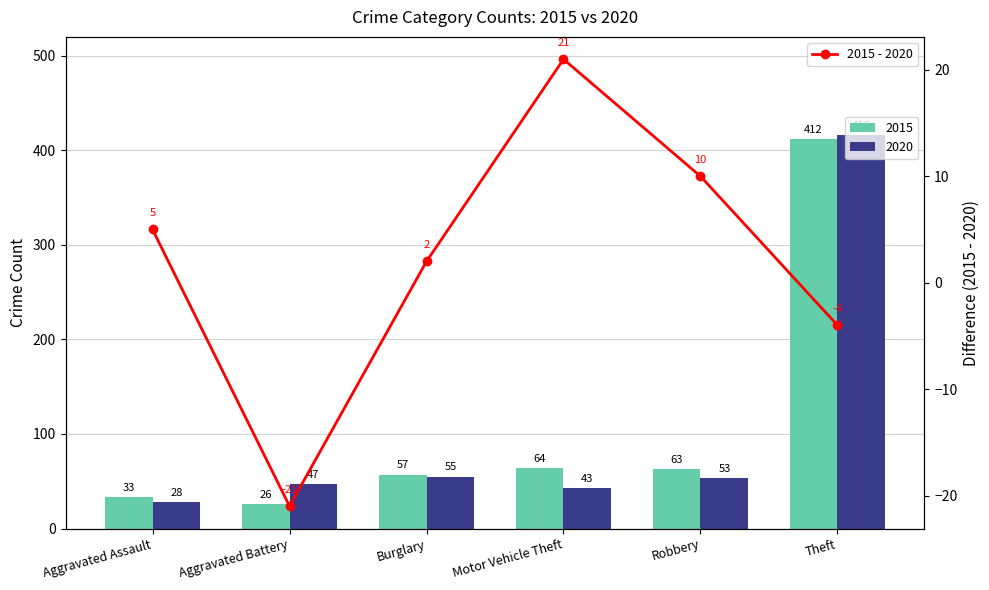

What position from the right is Burglary?

4